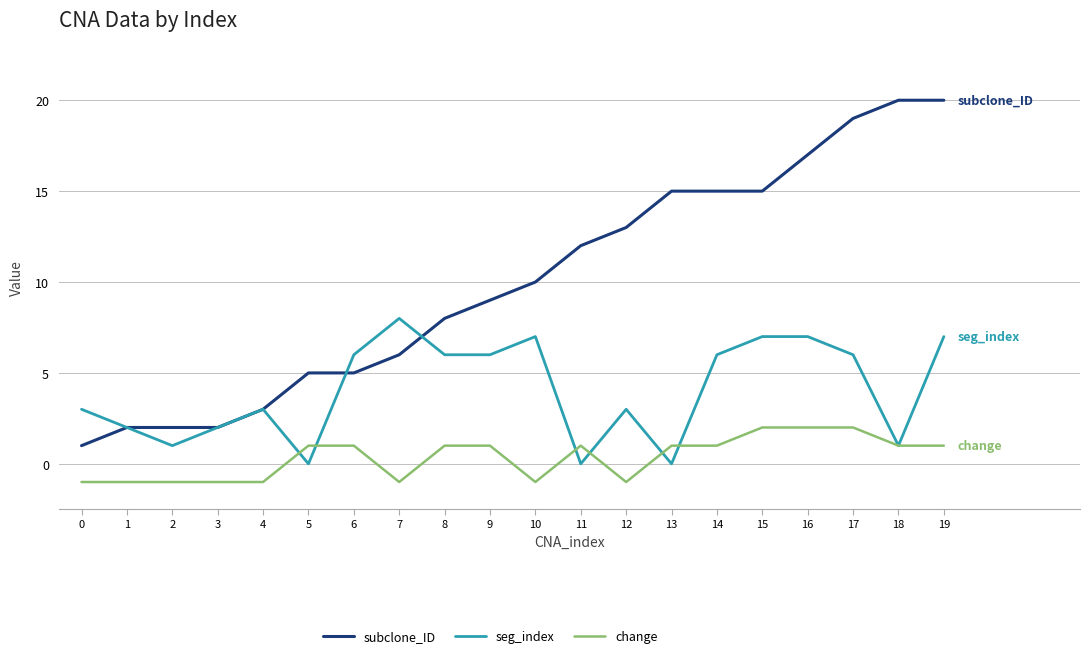

What is the total value across all series at 9?

16